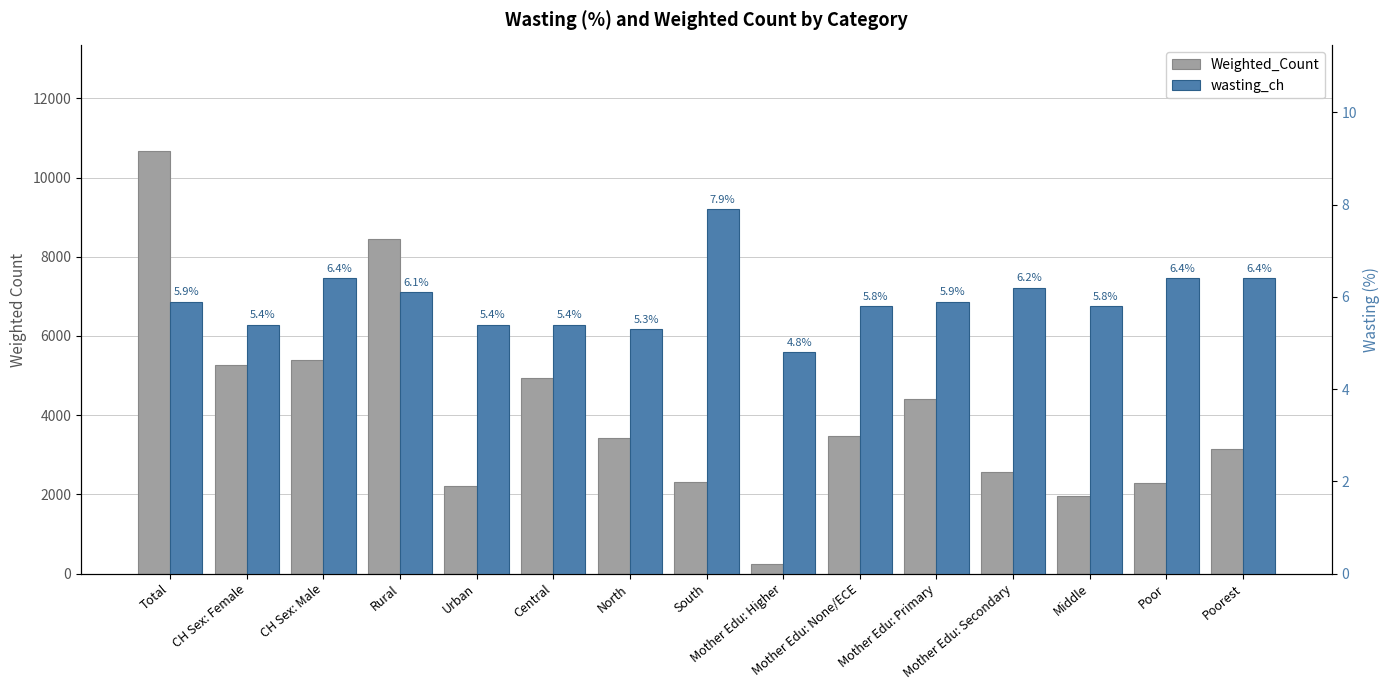

At Total, list the series in order from largest to smallest.

Weighted_Count, wasting_ch